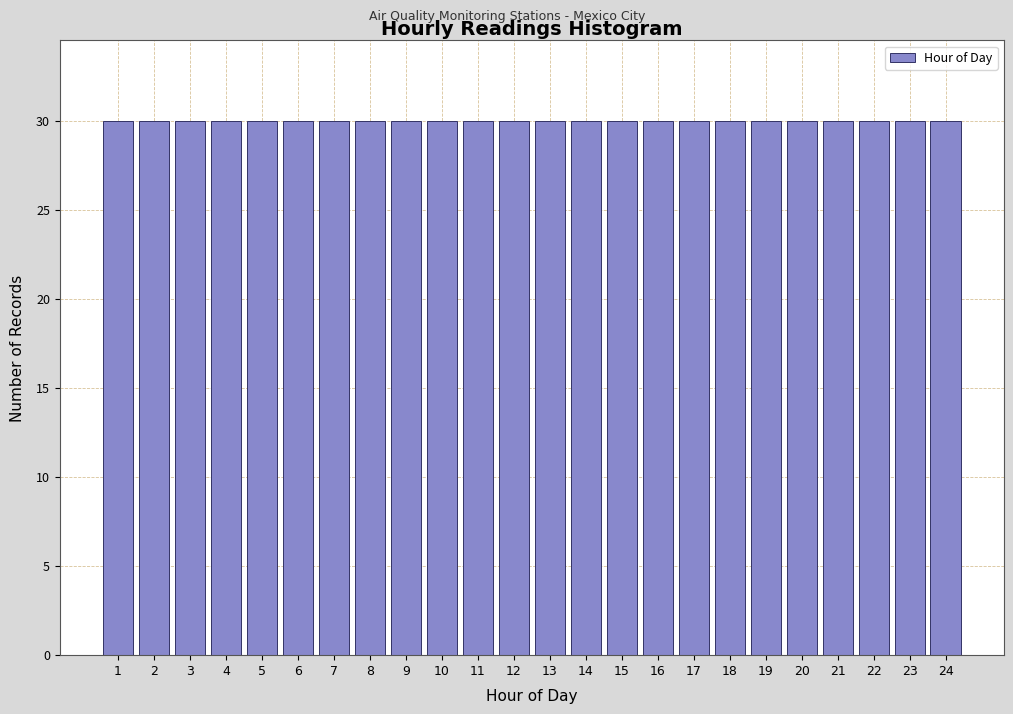

What is the height of the bar covering 0.5 to 1.5 on the x-axis? The values are not printed on the chart, so give them approximately, as read against the axis.

30